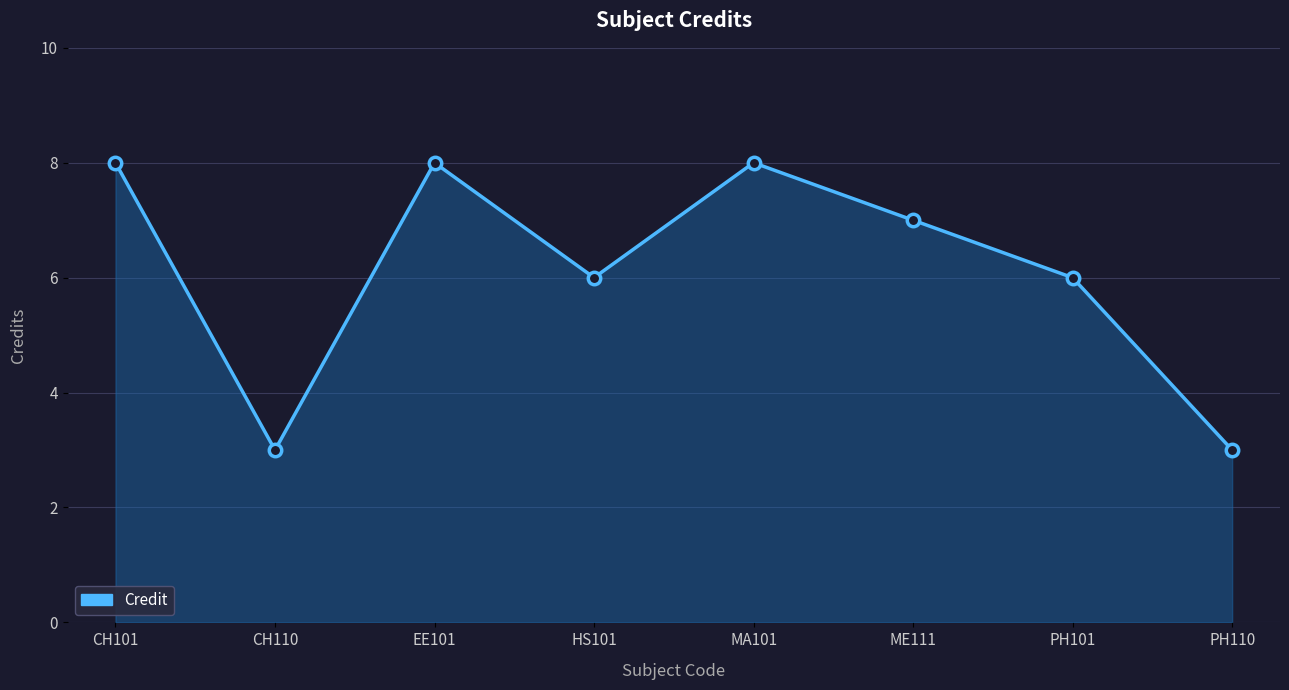

Between EE101 and PH110, which is larger?

EE101